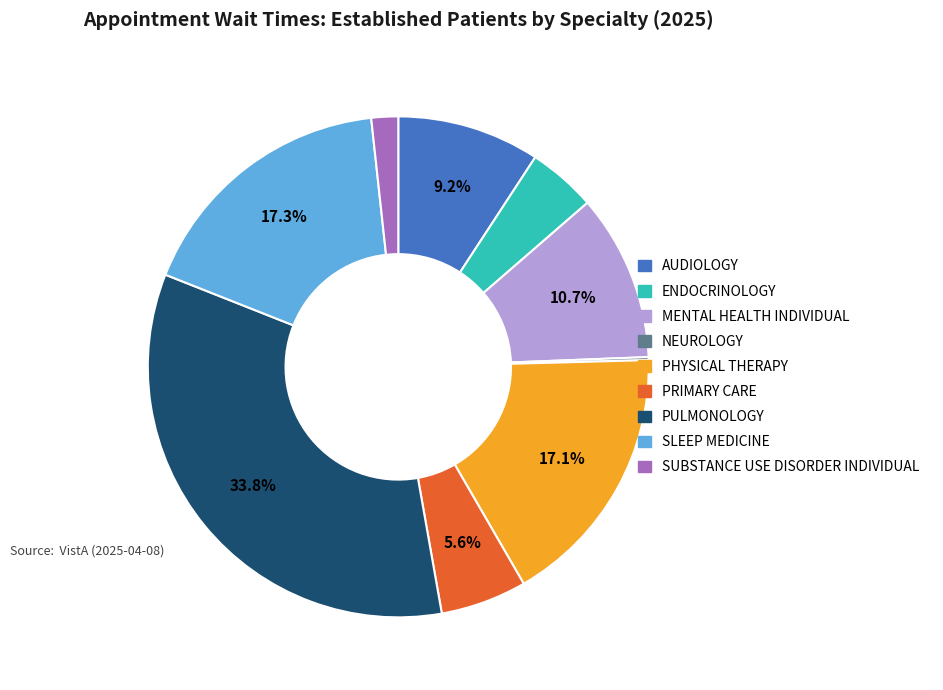

To the nearest percent, what percentage of the pie is ENDOCRINOLOGY?

4%